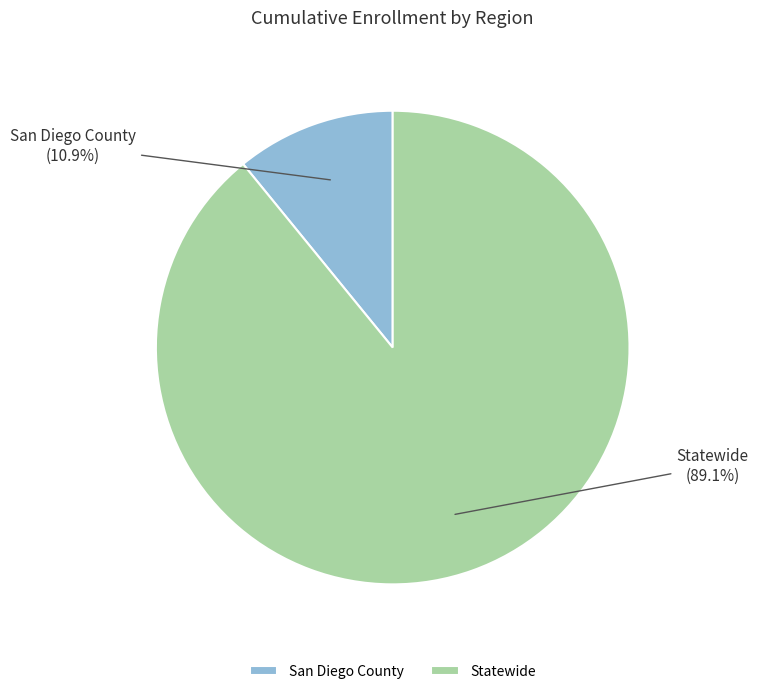

How many slices are in this pie chart?

2